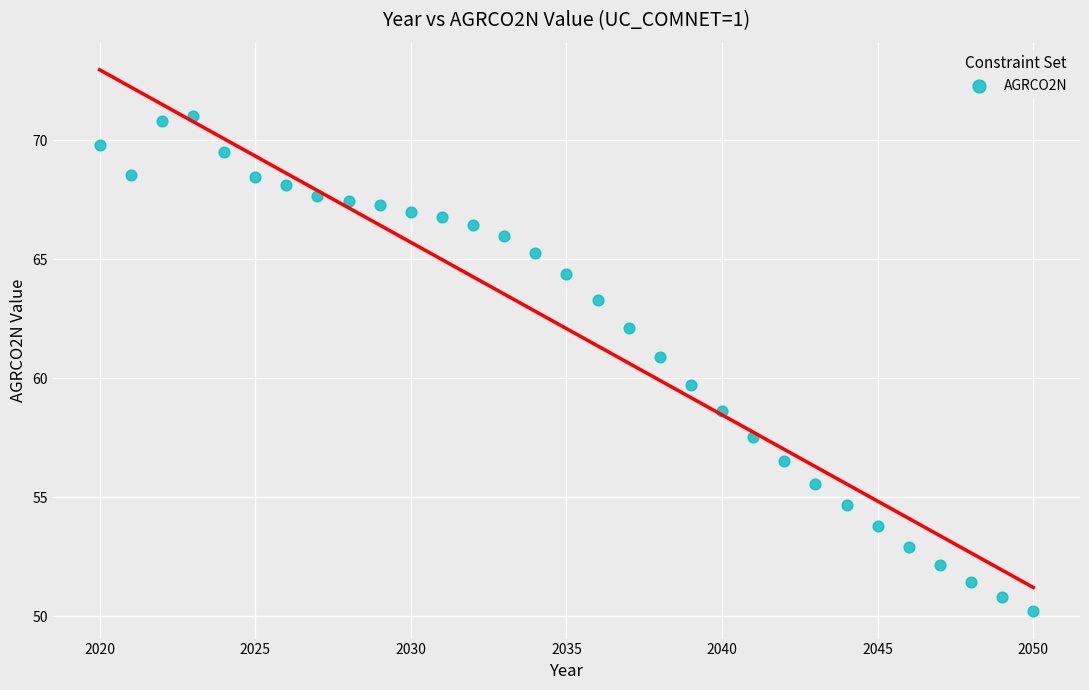

What is the range of Y values (max minus min)?

20.8